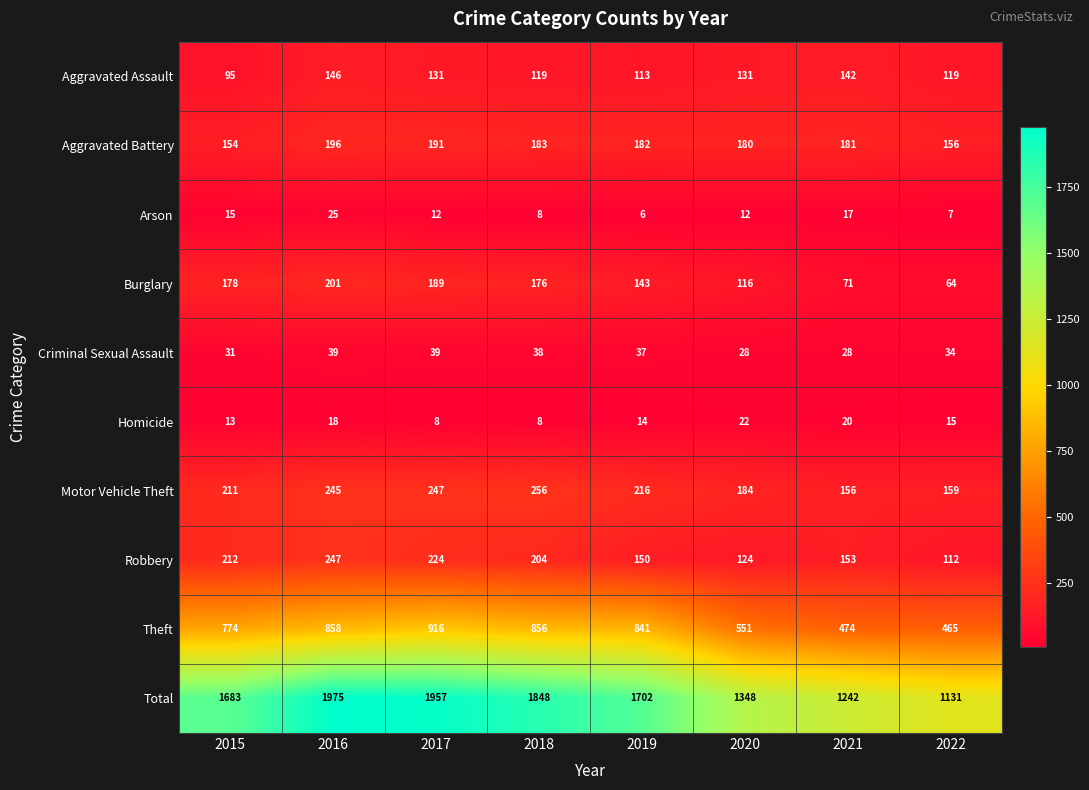

What is the difference between the maximum and minimum values in the Homicide series?

14